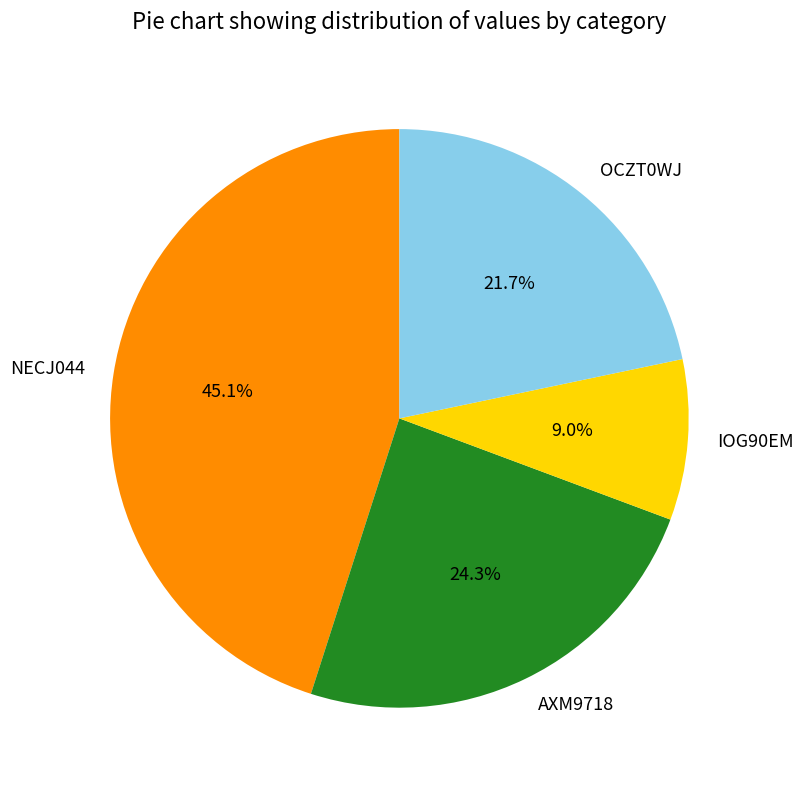

To the nearest percent, what percentage of the pie is IOG90EM?

9%